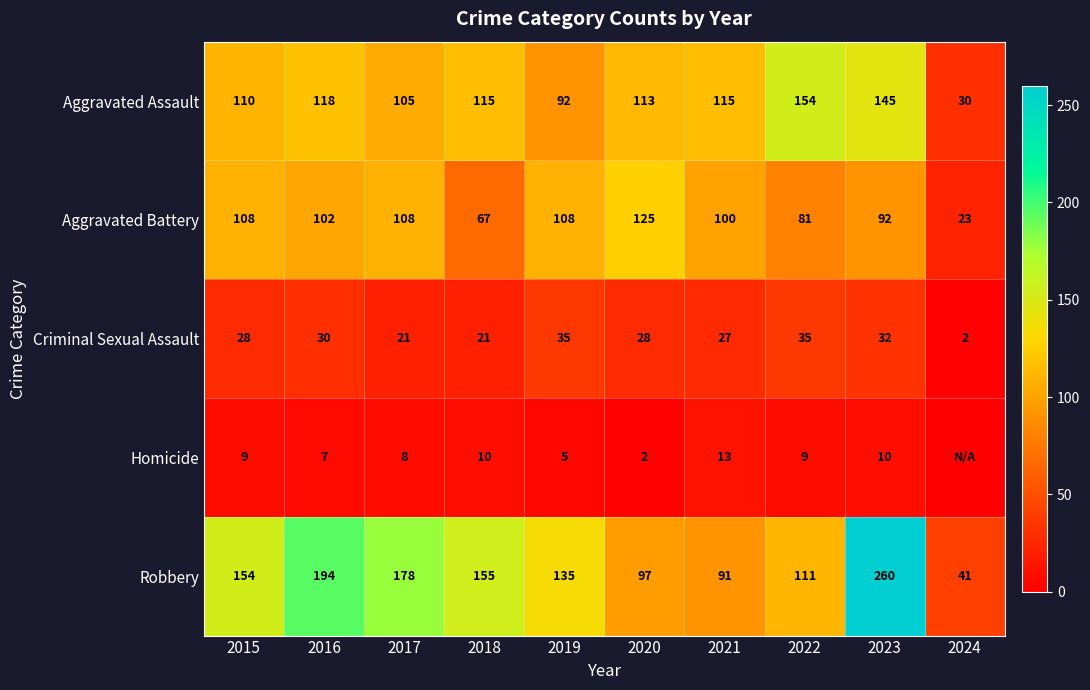

Which series has the largest total across all categories?

Robbery